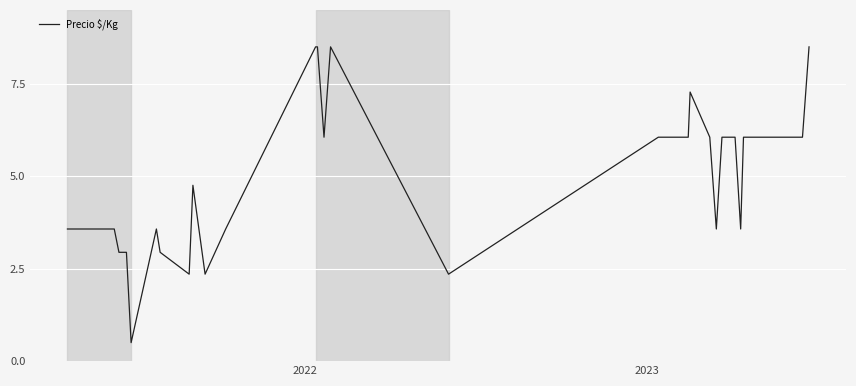

Is this an area chart (filled region under the line)?

No